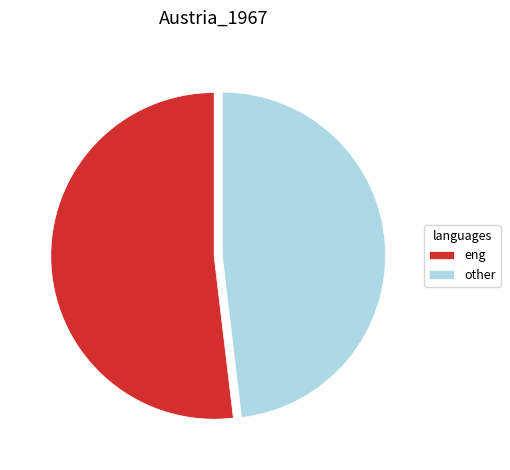

True or false: other accounts for 62% of the total.

False